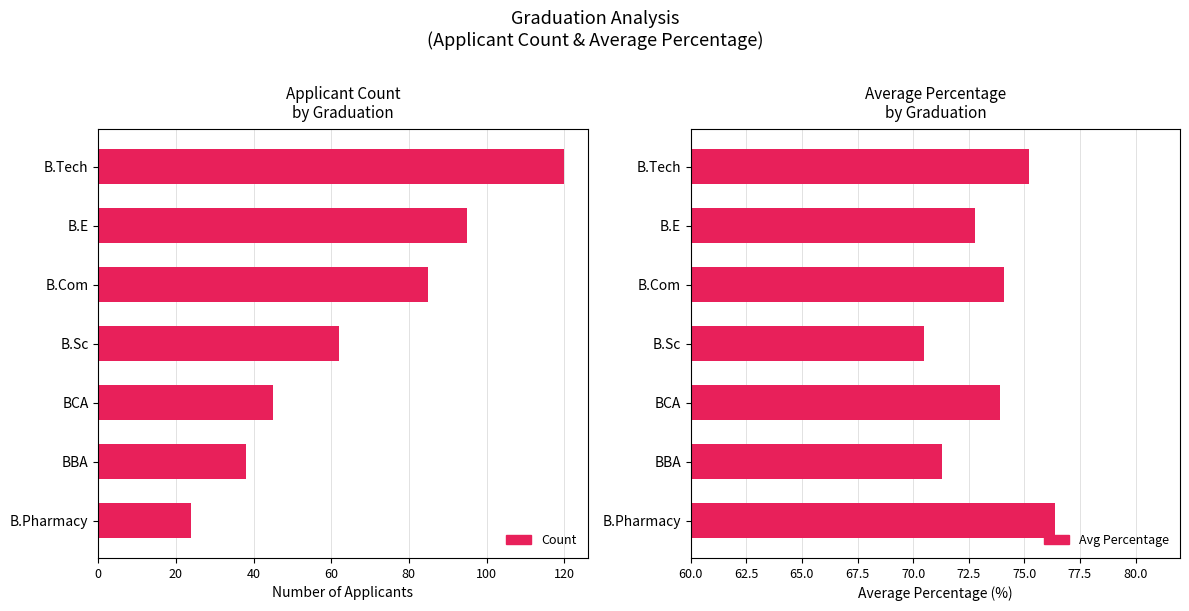

Rank the series by their average value, from highest to lowest.

Avg Percentage, Count